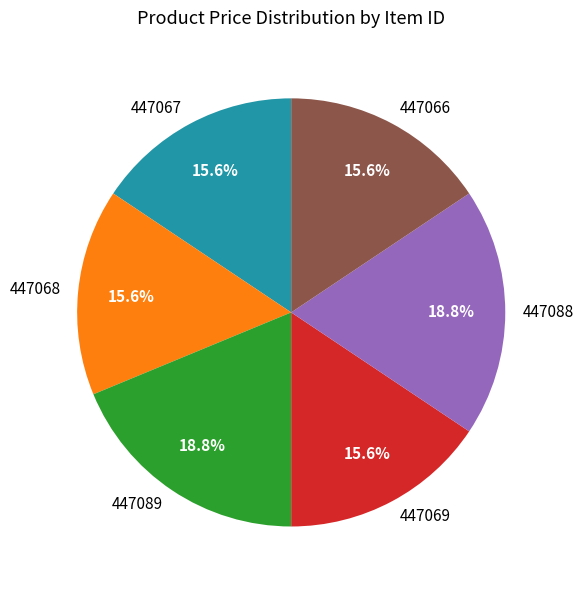

What percentage is NOT represented by 447088?

81.2%